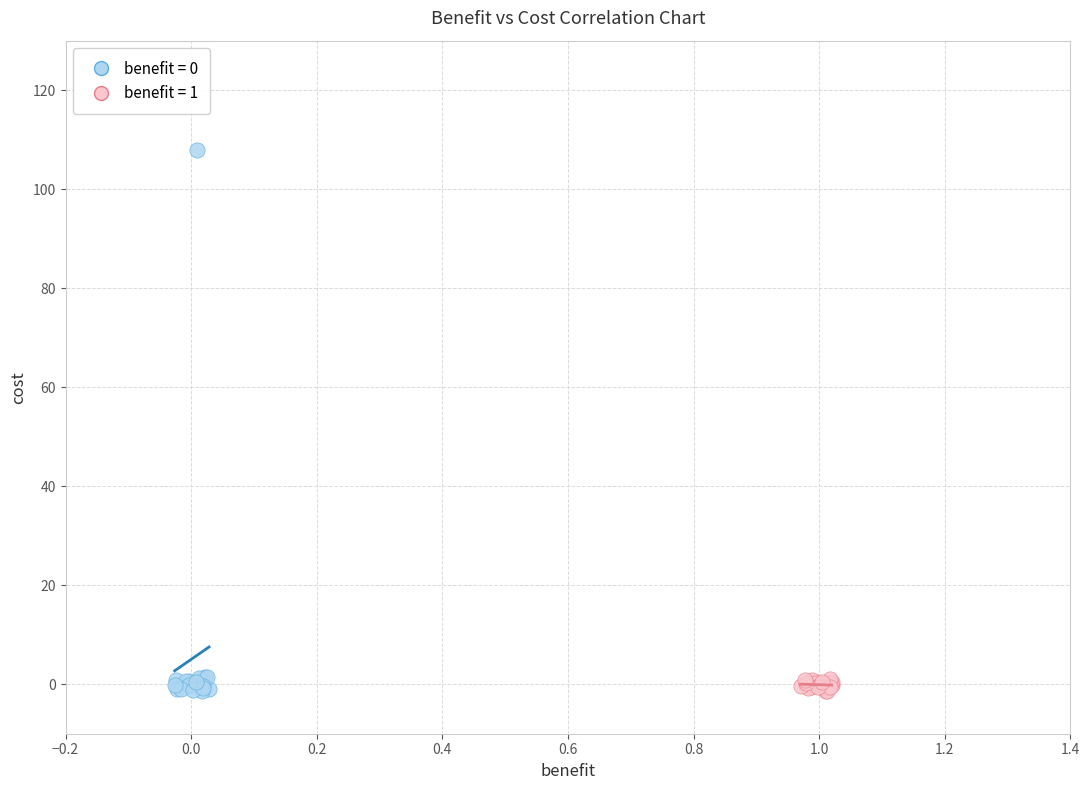

Which series has the largest Y range (max minus min)?

benefit = 0